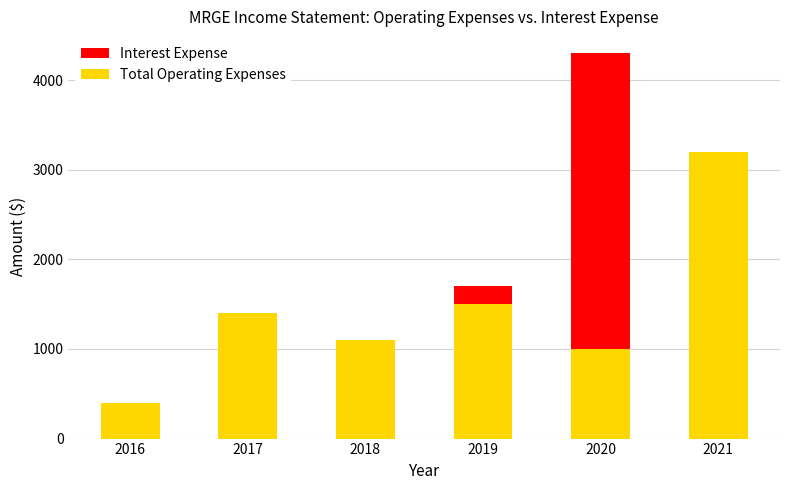

True or false: Total Operating Expenses has a value of 1500 at 2019.

True